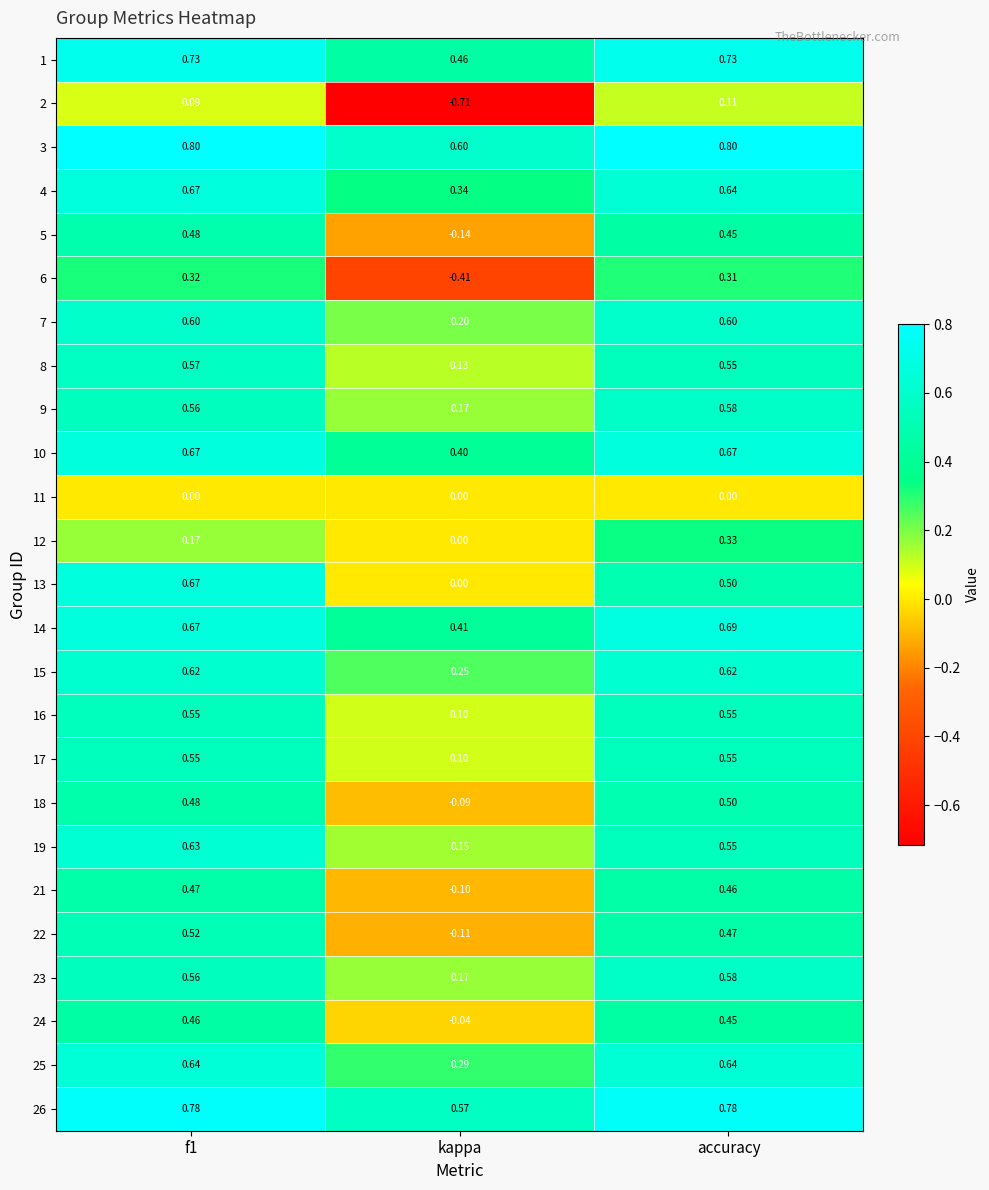

Where is 19 nearest to the value 0?

kappa